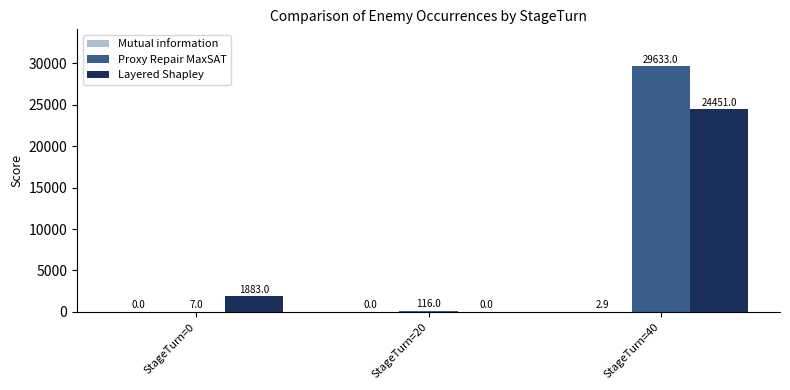

Which series changed the most between StageTurn=0 and StageTurn=40?

Proxy Repair MaxSAT